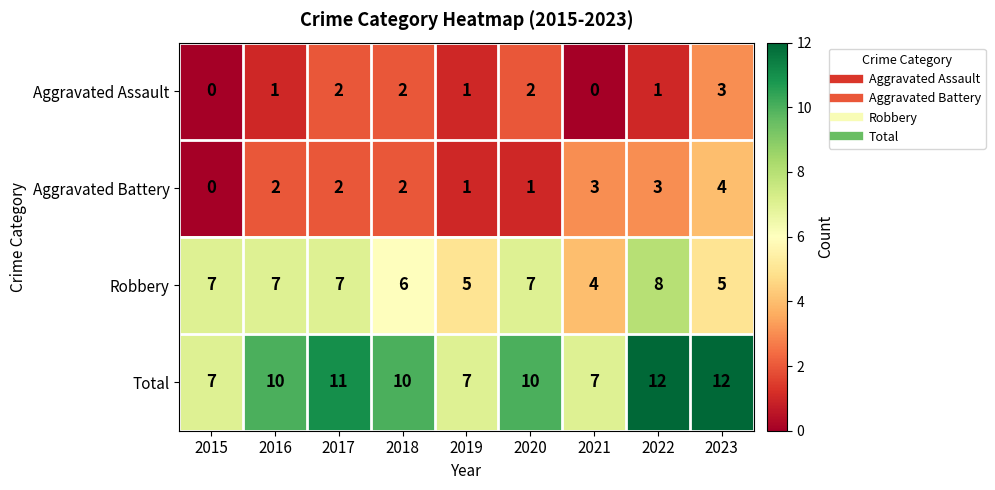

The Aggravated Battery series shows 1 at 2022. True or false?

False